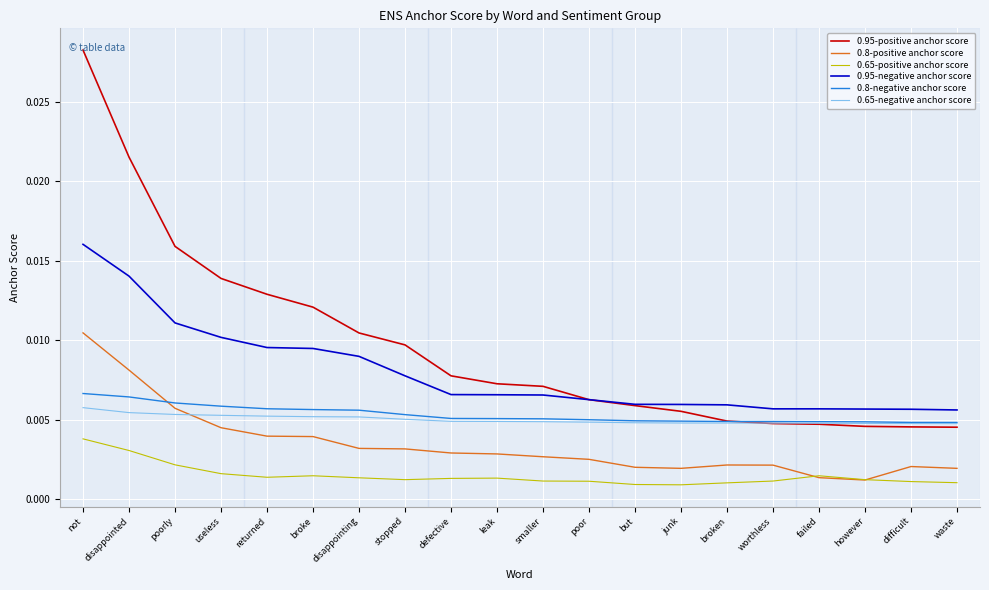

What are all the series names shown in the legend?

0.95-positive anchor score, 0.8-positive anchor score, 0.65-positive anchor score, 0.95-negative anchor score, 0.8-negative anchor score, 0.65-negative anchor score